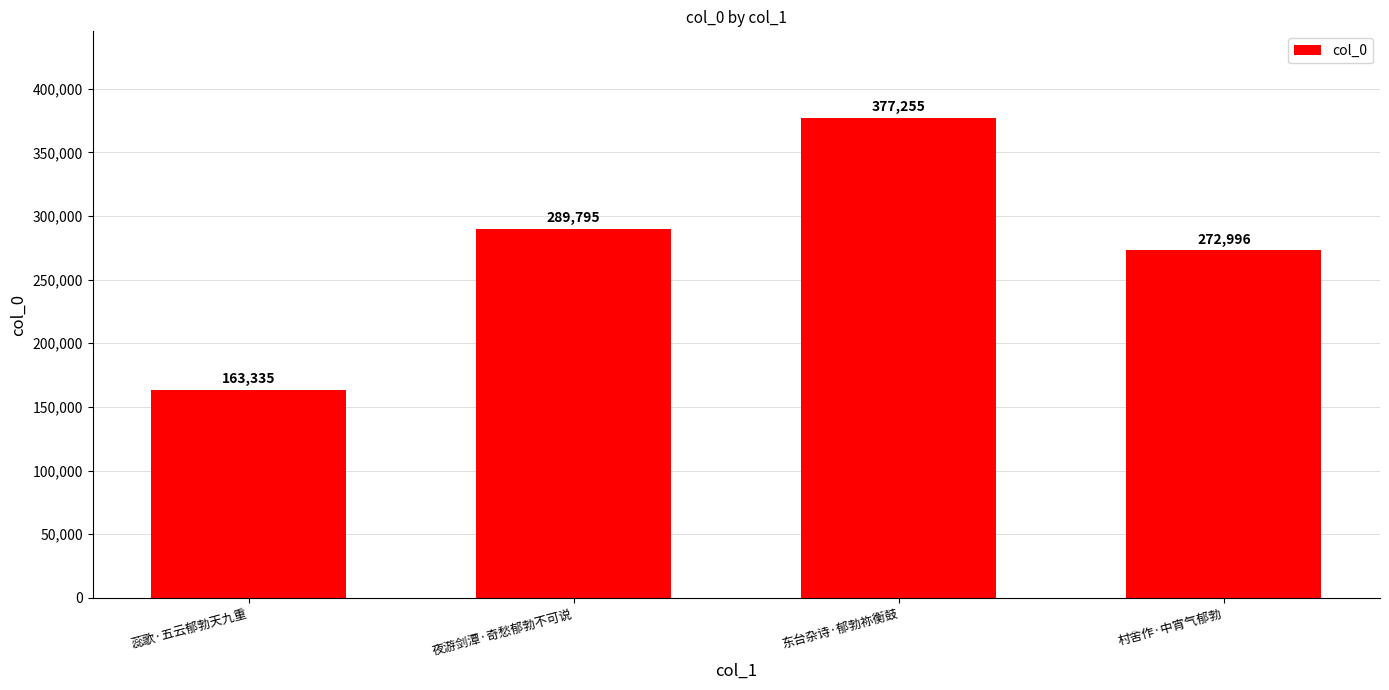

What is the sum of the values at 蕊歌·五云郁勃天九重 and 东台杂诗·郁勃祢衡鼓?

540590